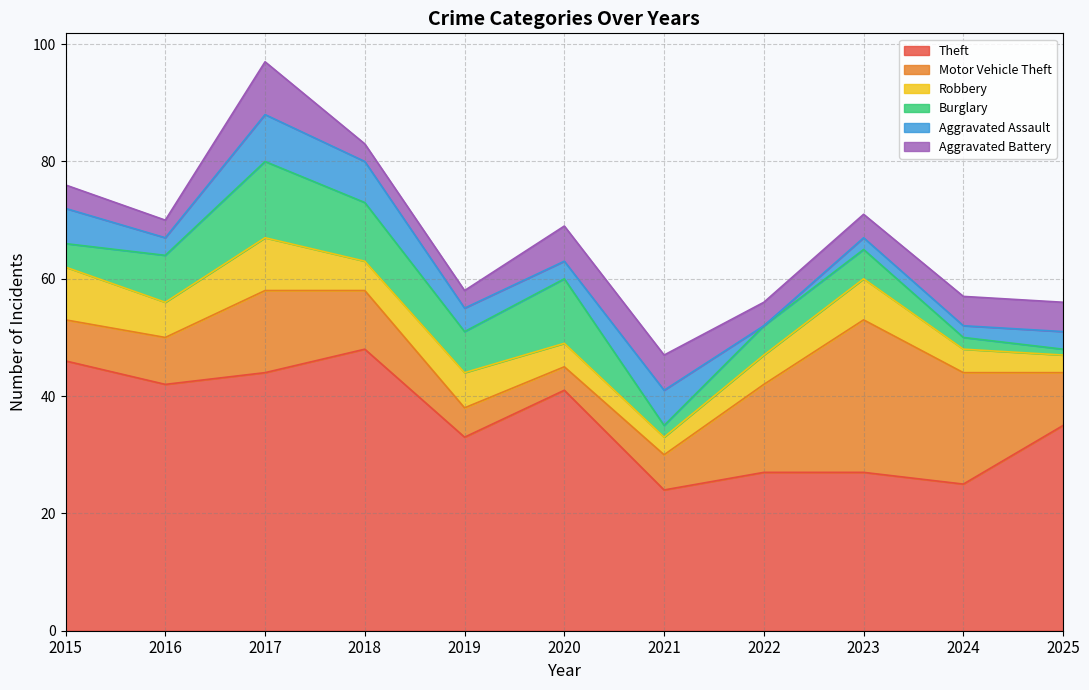

Which has a higher value, 2024 or 2018?

2018